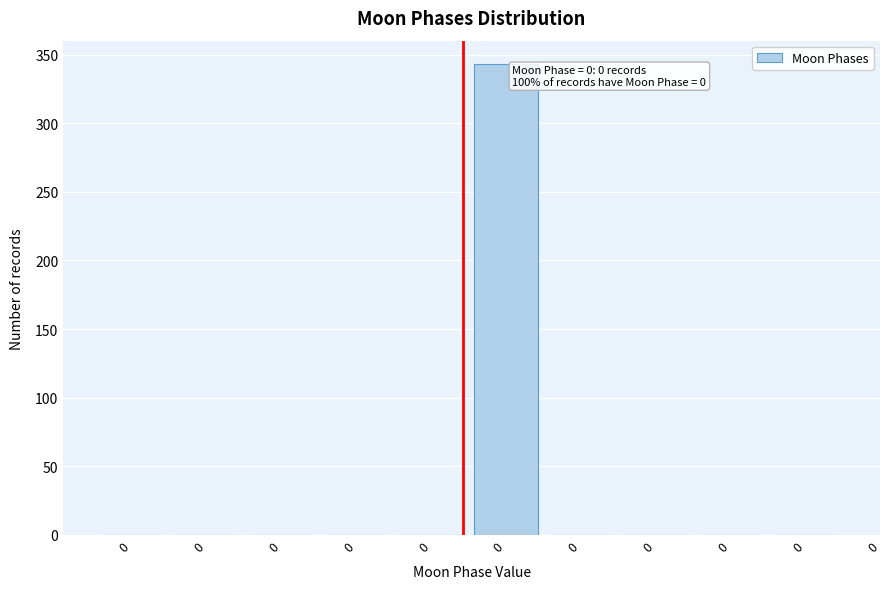

How many series are shown in this chart?

1